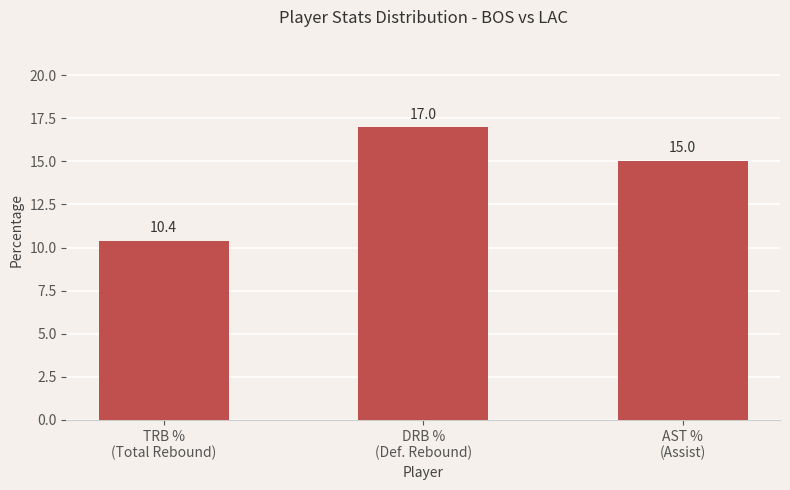

How many data points does each series have?

3